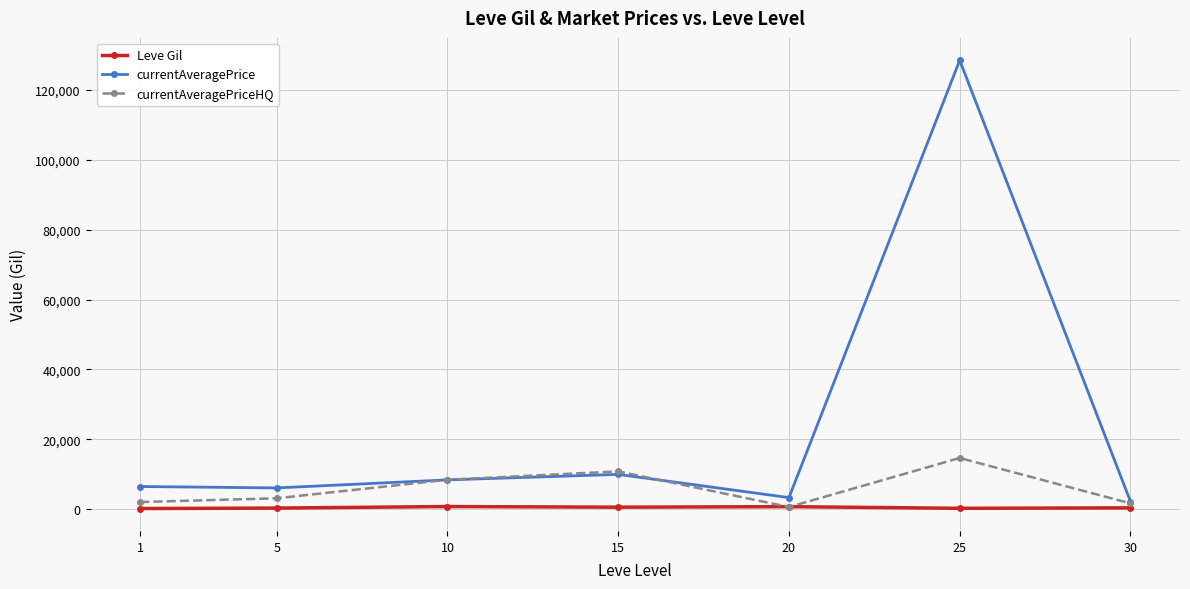

Where does the currentAveragePrice series first go above 6531?

1